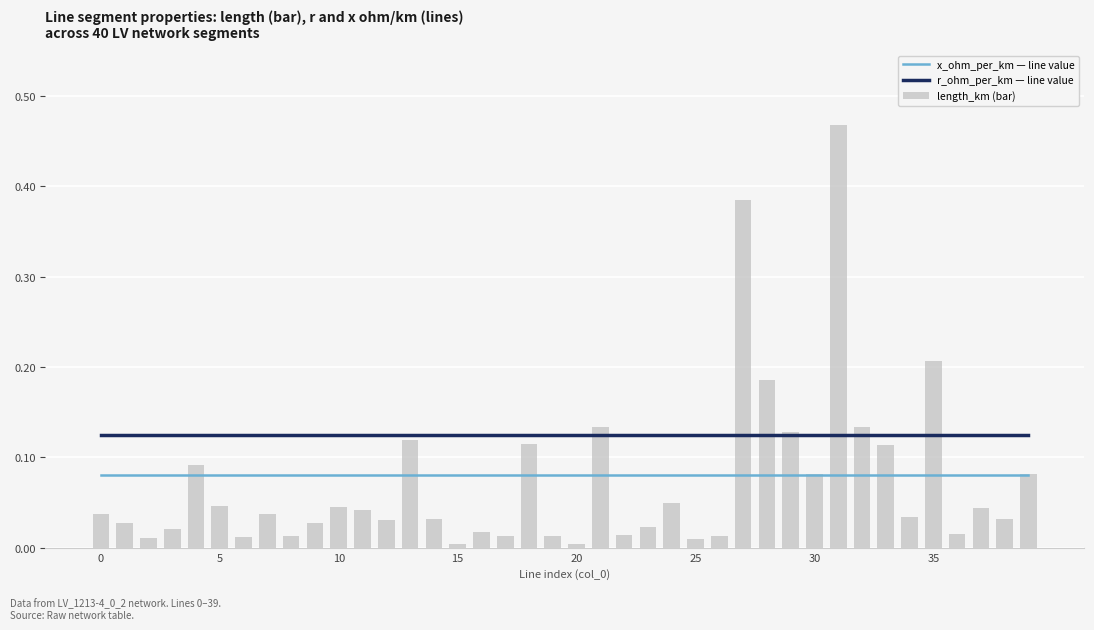

At how many categories does at least one series exceed 0?

40